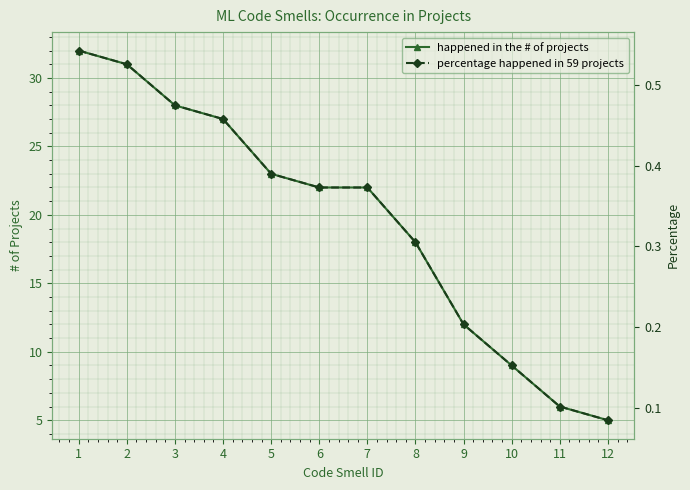

What is the spread (max minus min) of values at 9?

11.8